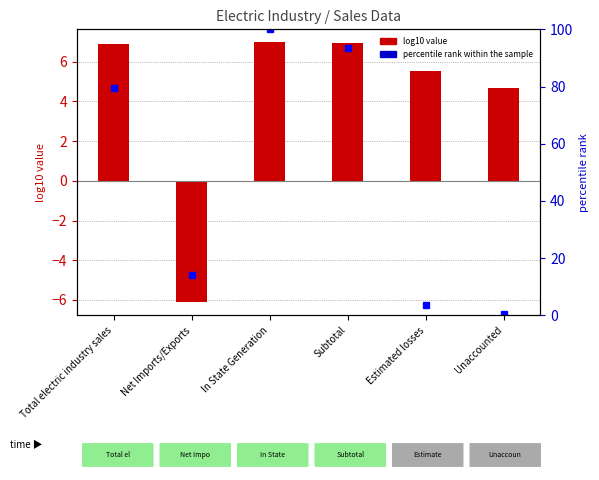

How many categories are shown in the chart?

6